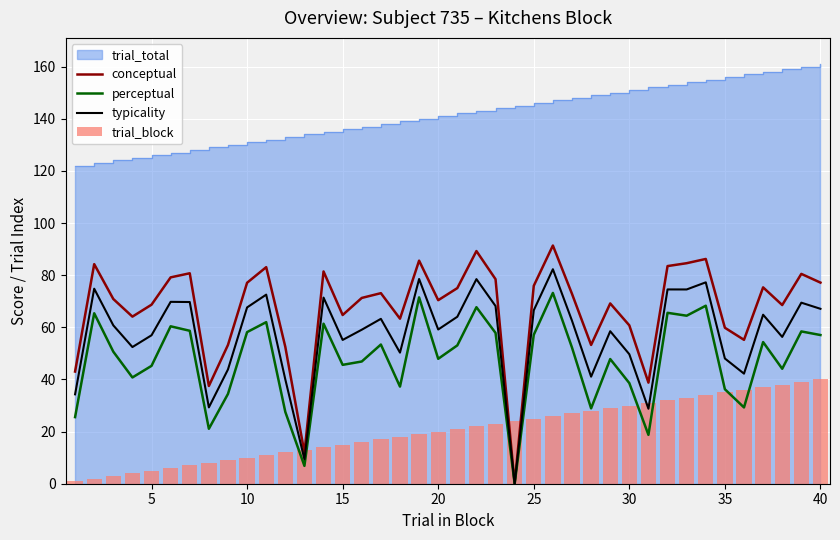

What is the maximum value for perceptual?

73.2